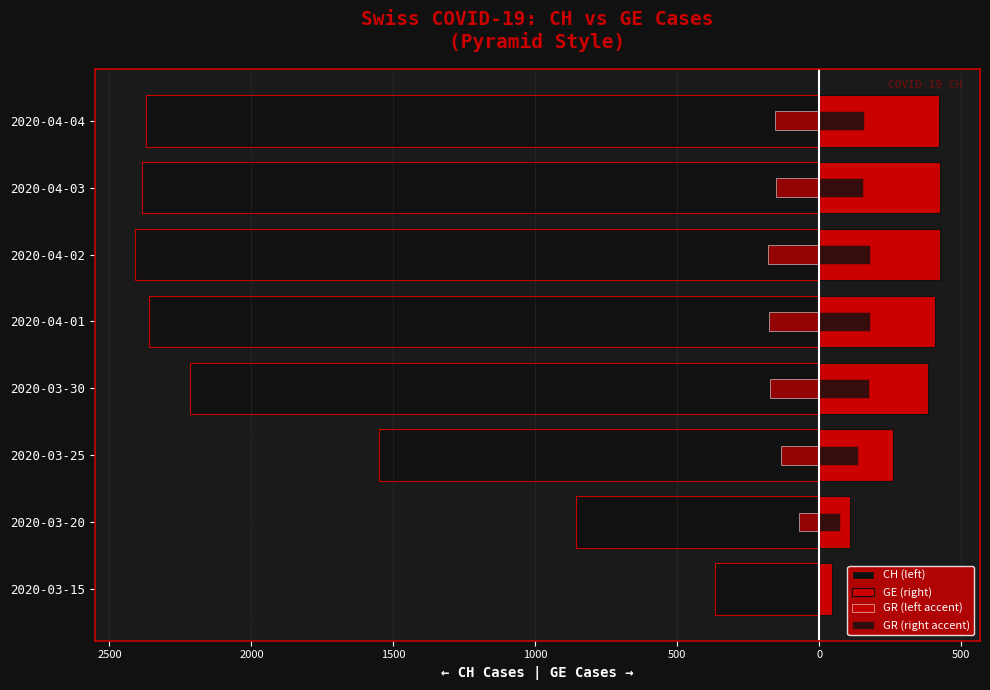

How many categories are shown in the chart?

8